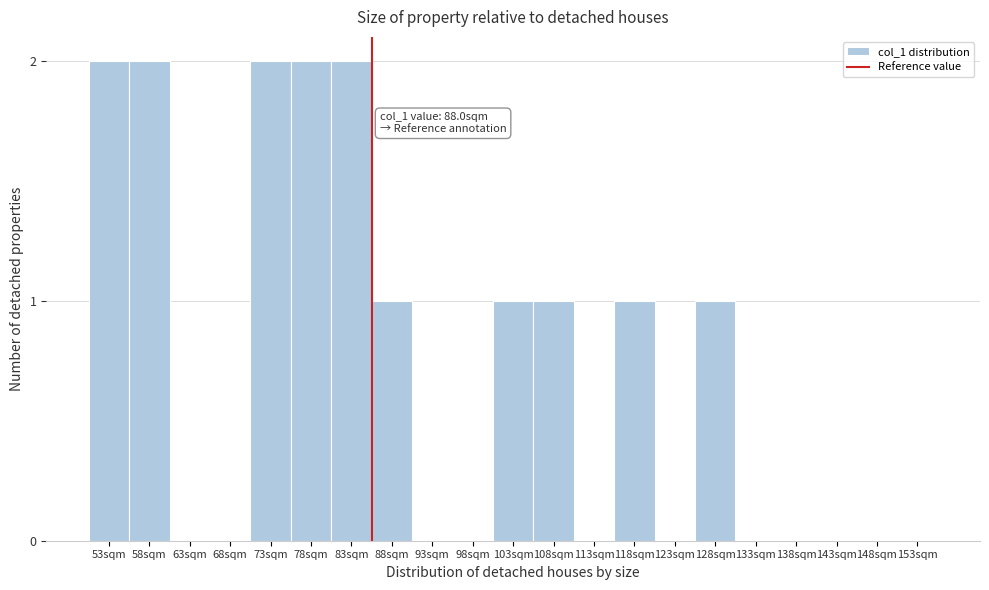

Reading left to right, list all the values displayed in this chart.

53sqm=2	58sqm=2	63sqm=0	68sqm=0	73sqm=2	78sqm=2	83sqm=2	88sqm=1	93sqm=0	98sqm=0	103sqm=1	108sqm=1	113sqm=0	118sqm=1	123sqm=0	128sqm=1	133sqm=0	138sqm=0	143sqm=0	148sqm=0	153sqm=0